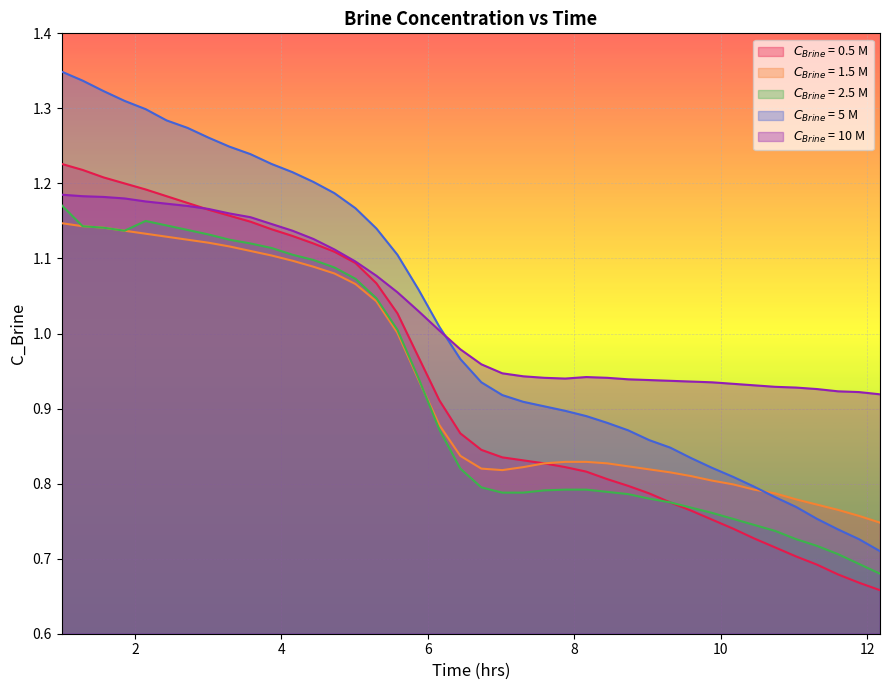

True or false: $C_{Brine}$ = 0.5 M and $C_{Brine}$ = 1.5 M intersect in this chart.

False